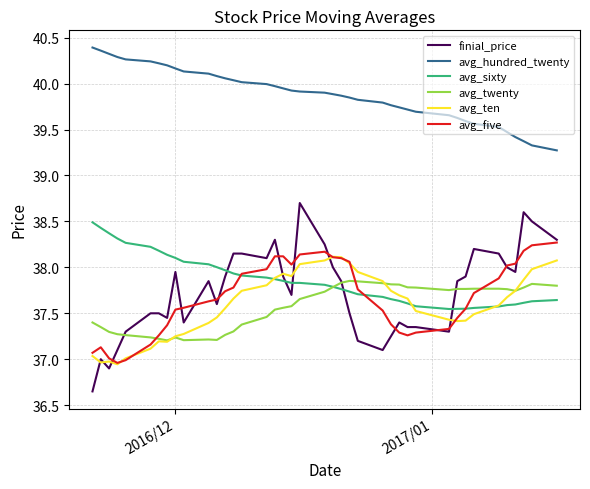

True or false: avg_five and avg_sixty cross at least once.

True